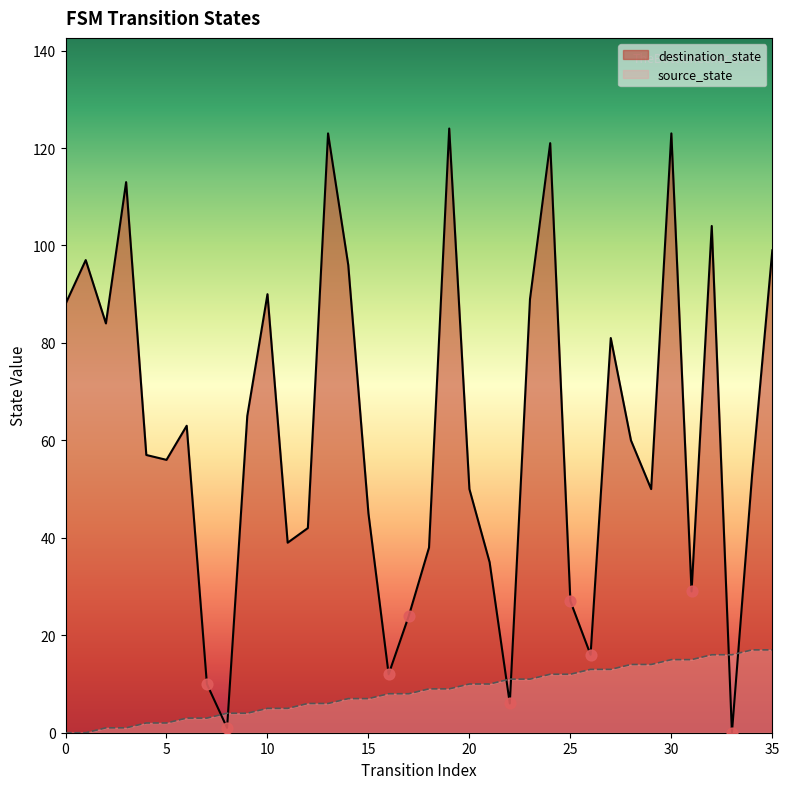

Which series reaches the minimum Y coordinate?

source_state